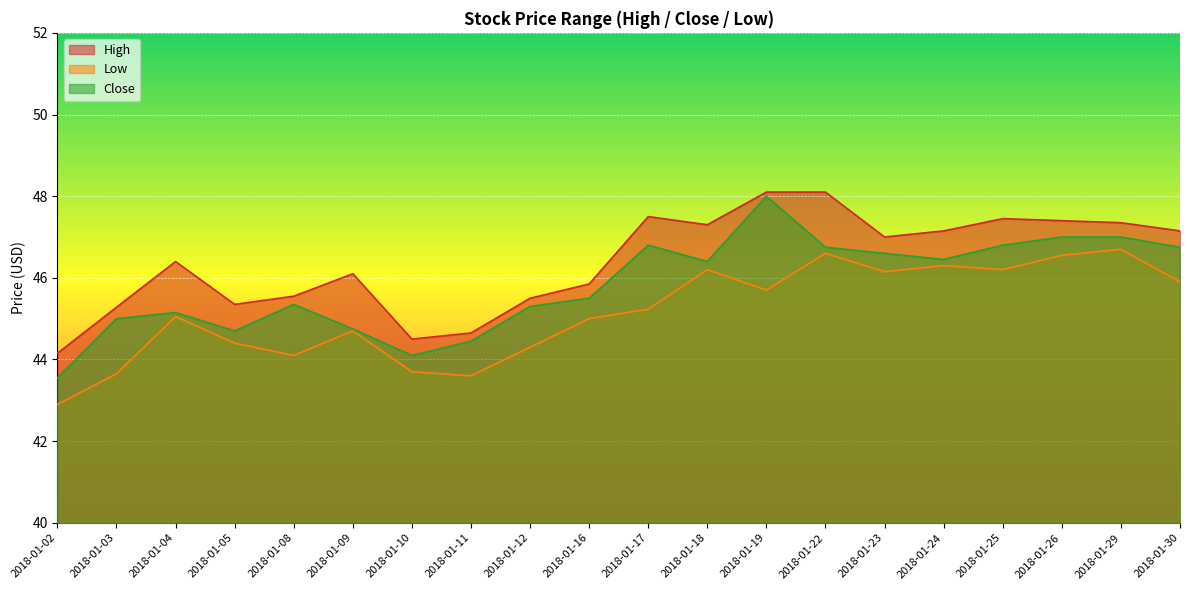

True or false: High and Close cross at least once.

False